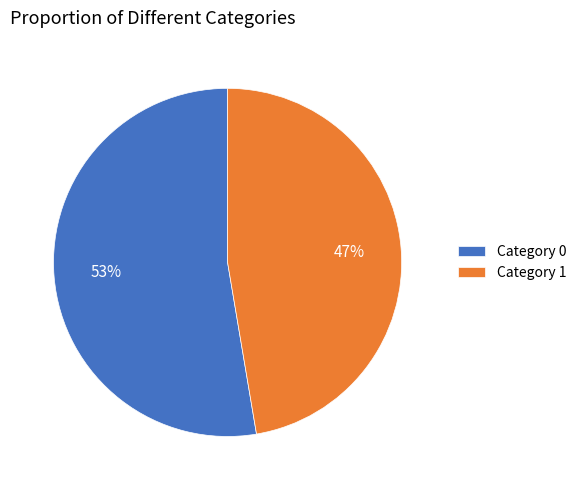

Is there a majority slice in this chart?

Yes